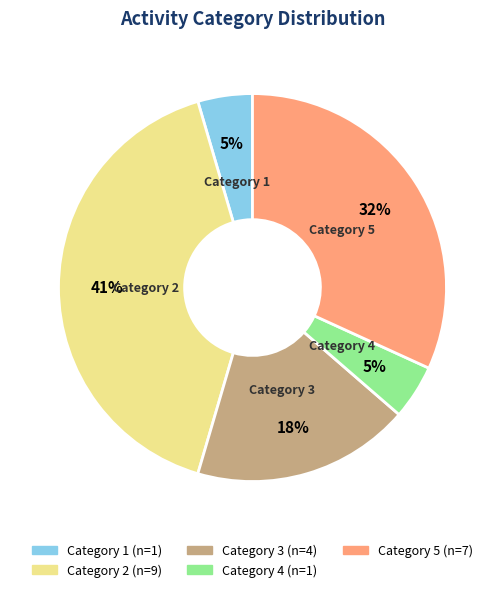

Is there any slice that represents more than half of the pie?

No